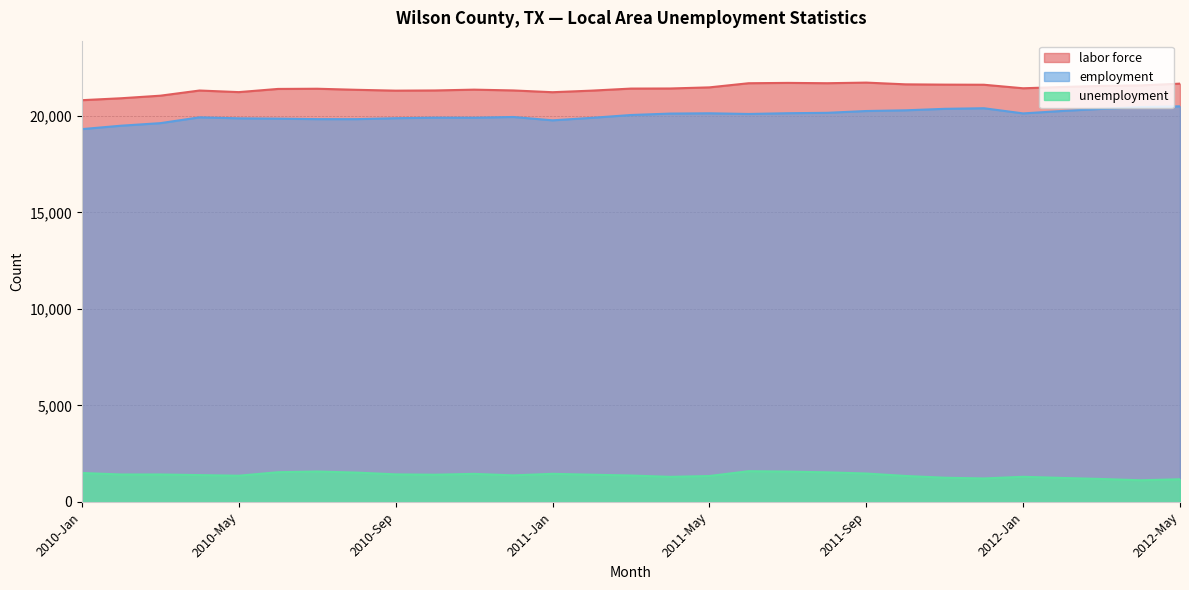

Reading left to right, list all the values displayed in this chart.

labor force: 2010-Jan=20817	2010-Feb=20917	2010-Mar=21050	2010-Apr=21318	2010-May=21235	2010-Jun=21400	2010-Jul=21410	2010-Aug=21355	2010-Sep=21311	2010-Oct=21321	2010-Nov=21363	2010-Dec=21322	2011-Jan=21230	2011-Feb=21312	2011-Mar=21418	2011-Apr=21423	2011-May=21481	2011-Jun=21695	2011-Jul=21713	2011-Aug=21696	2011-Sep=21728	2011-Oct=21638	2011-Nov=21623	2011-Dec=21617	2012-Jan=21434	2012-Feb=21501	2012-Mar=21558	2012-Apr=21582	2012-May=21674
employment: 2010-Jan=19318	2010-Feb=19495	2010-Mar=19627	2010-Apr=19928	2010-May=19877	2010-Jun=19860	2010-Jul=19835	2010-Aug=19834	2010-Sep=19883	2010-Oct=19911	2010-Nov=19908	2010-Dec=19947	2011-Jan=19773	2011-Feb=19902	2011-Mar=20049	2011-Apr=20123	2011-May=20138	2011-Jun=20103	2011-Jul=20142	2011-Aug=20162	2011-Sep=20256	2011-Oct=20292	2011-Nov=20369	2011-Dec=20400	2012-Jan=20132	2012-Feb=20258	2012-Mar=20369	2012-Apr=20460	2012-May=20499
unemployment: 2010-Jan=1499	2010-Feb=1422	2010-Mar=1423	2010-Apr=1390	2010-May=1358	2010-Jun=1540	2010-Jul=1575	2010-Aug=1521	2010-Sep=1428	2010-Oct=1410	2010-Nov=1455	2010-Dec=1375	2011-Jan=1457	2011-Feb=1410	2011-Mar=1369	2011-Apr=1300	2011-May=1343	2011-Jun=1592	2011-Jul=1571	2011-Aug=1534	2011-Sep=1472	2011-Oct=1346	2011-Nov=1254	2011-Dec=1217	2012-Jan=1302	2012-Feb=1243	2012-Mar=1189	2012-Apr=1122	2012-May=1175